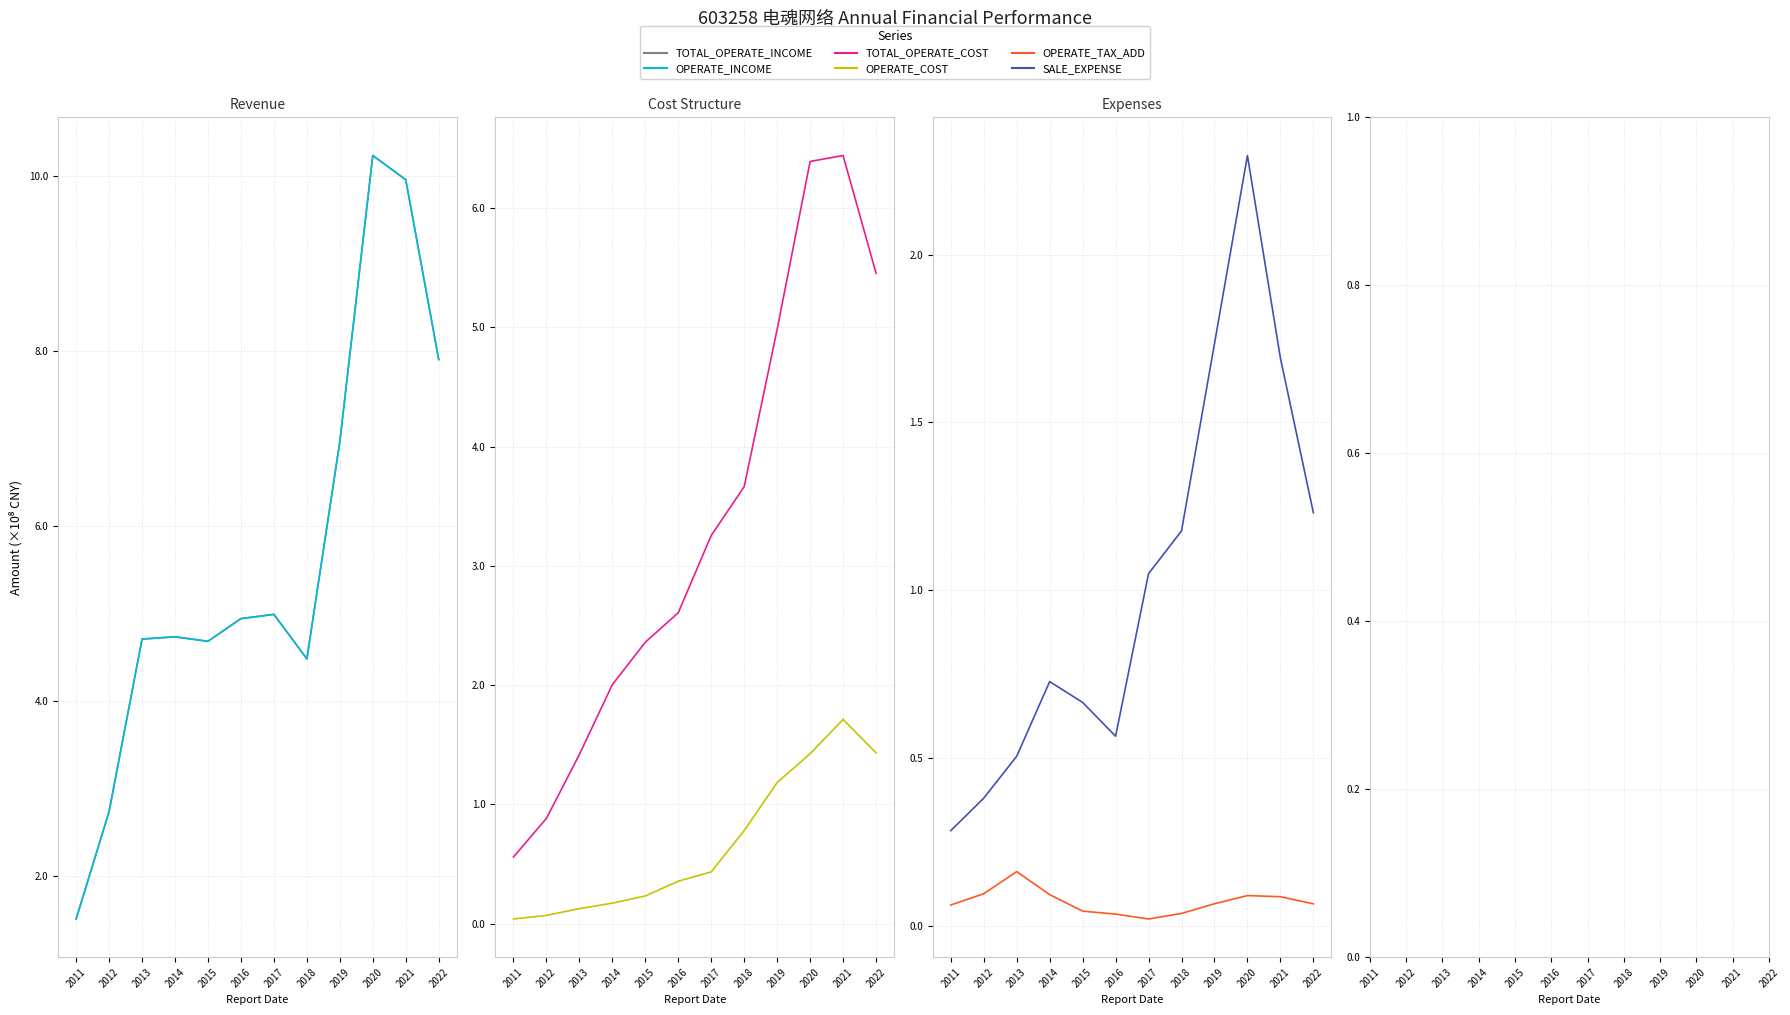

Which category has the lowest value across all series?

2017